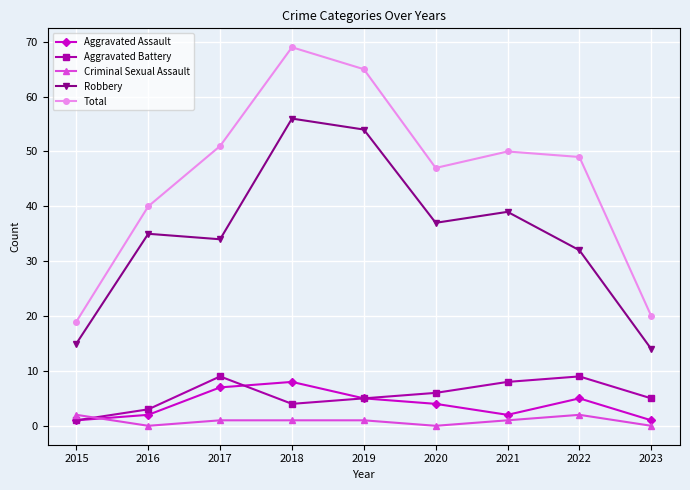

Reading left to right, what are all the values shown in this chart?

Aggravated Assault: 2015=1	2016=2	2017=7	2018=8	2019=5	2020=4	2021=2	2022=5	2023=1
Aggravated Battery: 2015=1	2016=3	2017=9	2018=4	2019=5	2020=6	2021=8	2022=9	2023=5
Criminal Sexual Assault: 2015=2	2016=0	2017=1	2018=1	2019=1	2020=0	2021=1	2022=2	2023=0
Robbery: 2015=15	2016=35	2017=34	2018=56	2019=54	2020=37	2021=39	2022=32	2023=14
Total: 2015=19	2016=40	2017=51	2018=69	2019=65	2020=47	2021=50	2022=49	2023=20